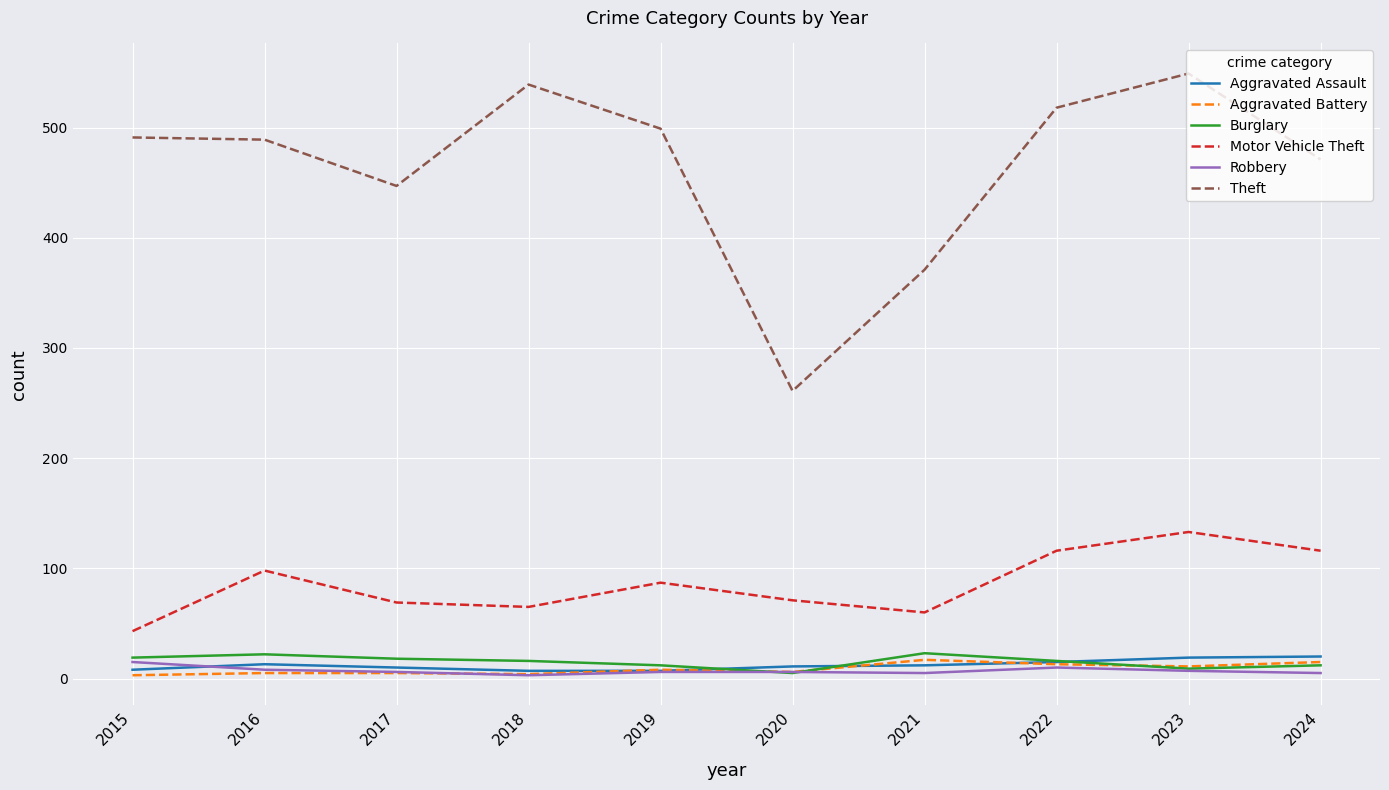

Where does the Burglary series first go above 16?

2015